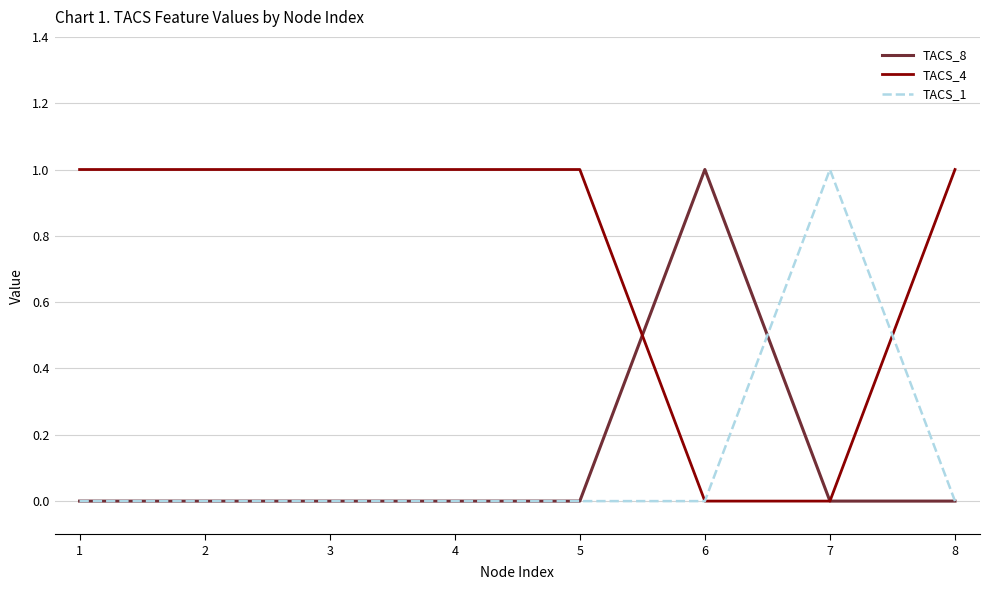

Which series has the largest total across all categories?

TACS_4